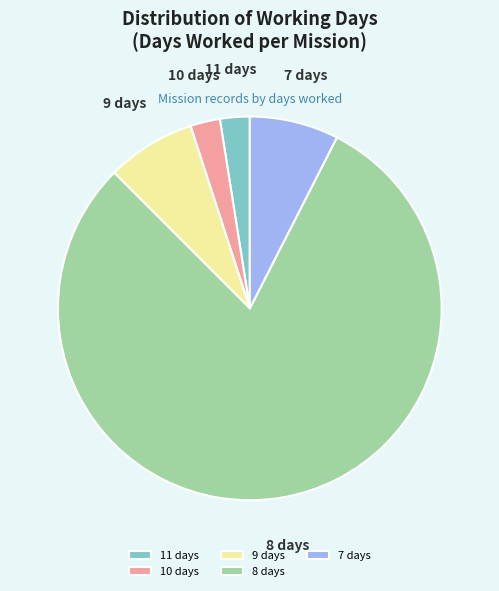

Does any single category account for the majority?

Yes